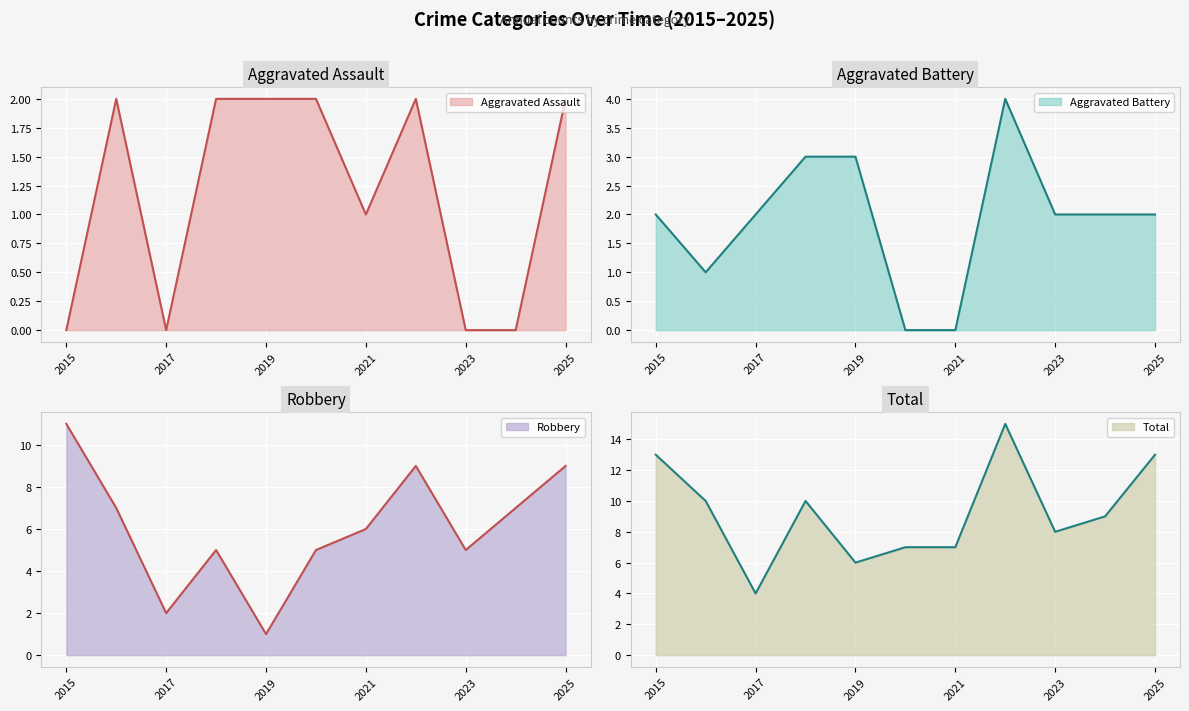

Where is Aggravated Assault (line) nearest to the value 1?

2021